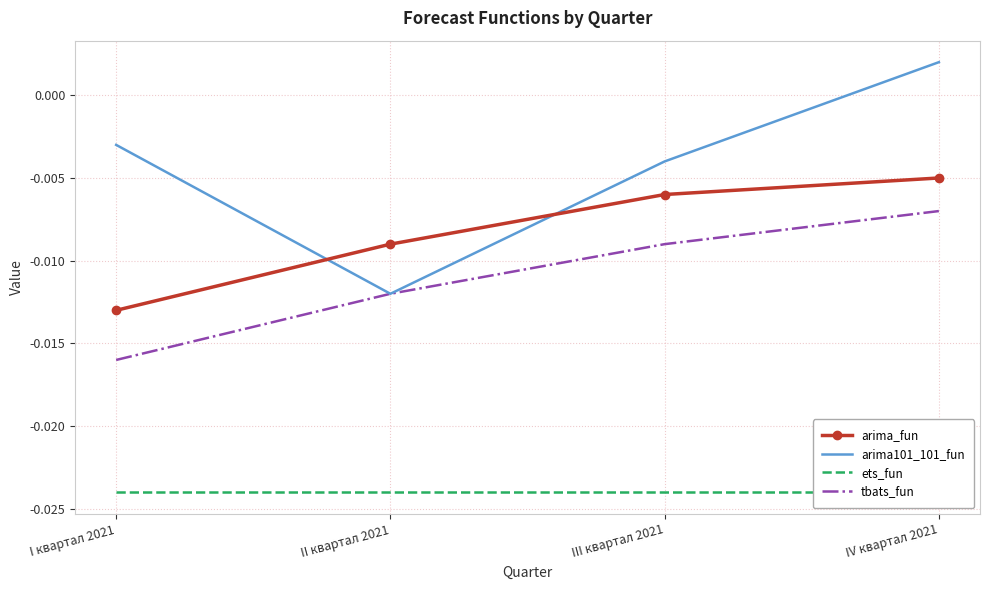

How many lines are shown in the chart?

4